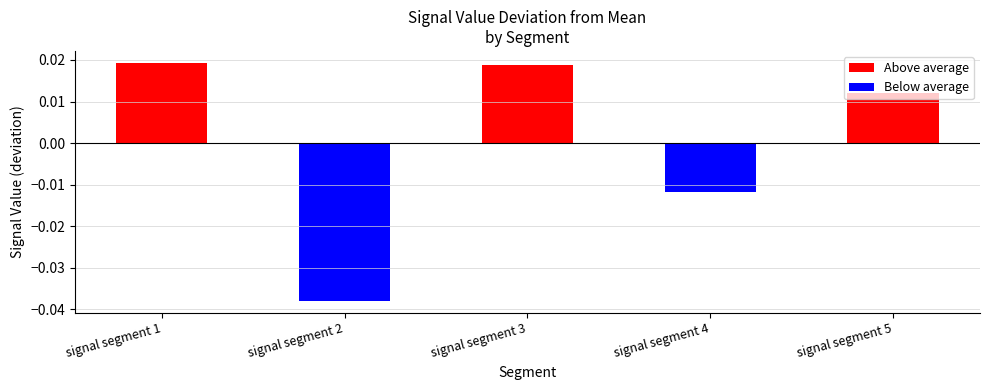

Rank the series by their maximum value, from lowest to highest.

Below average, Above average